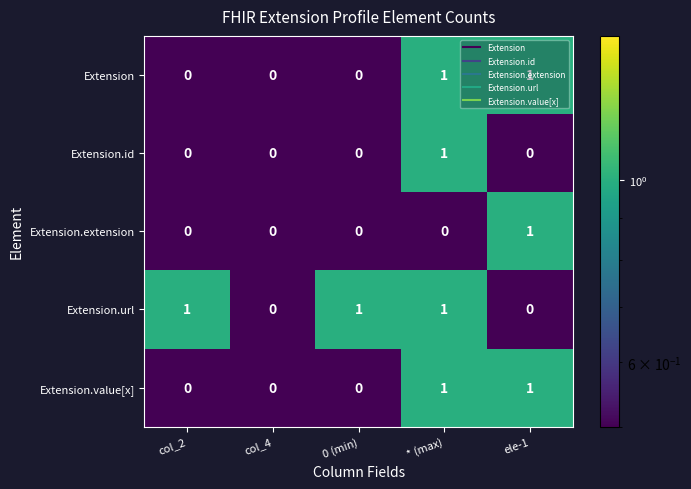

The value of Extension at * (max) is 1. True or false?

True